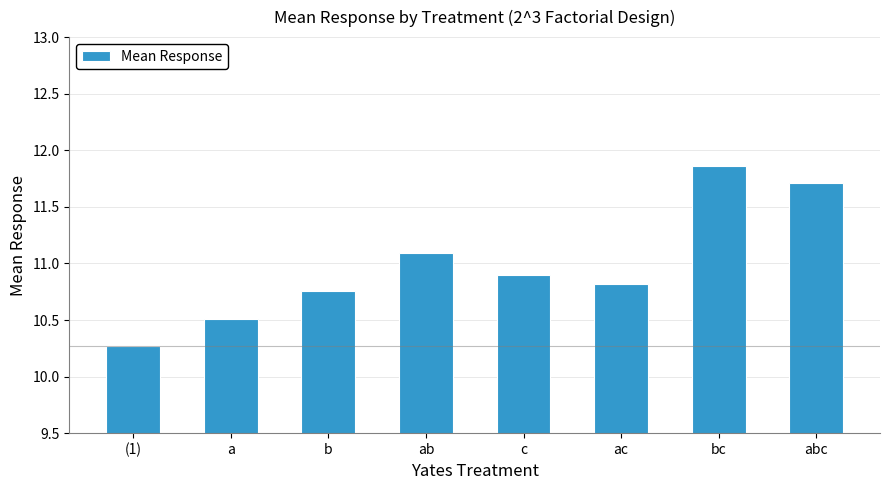

What is the label of the 5th bar from the left?

c